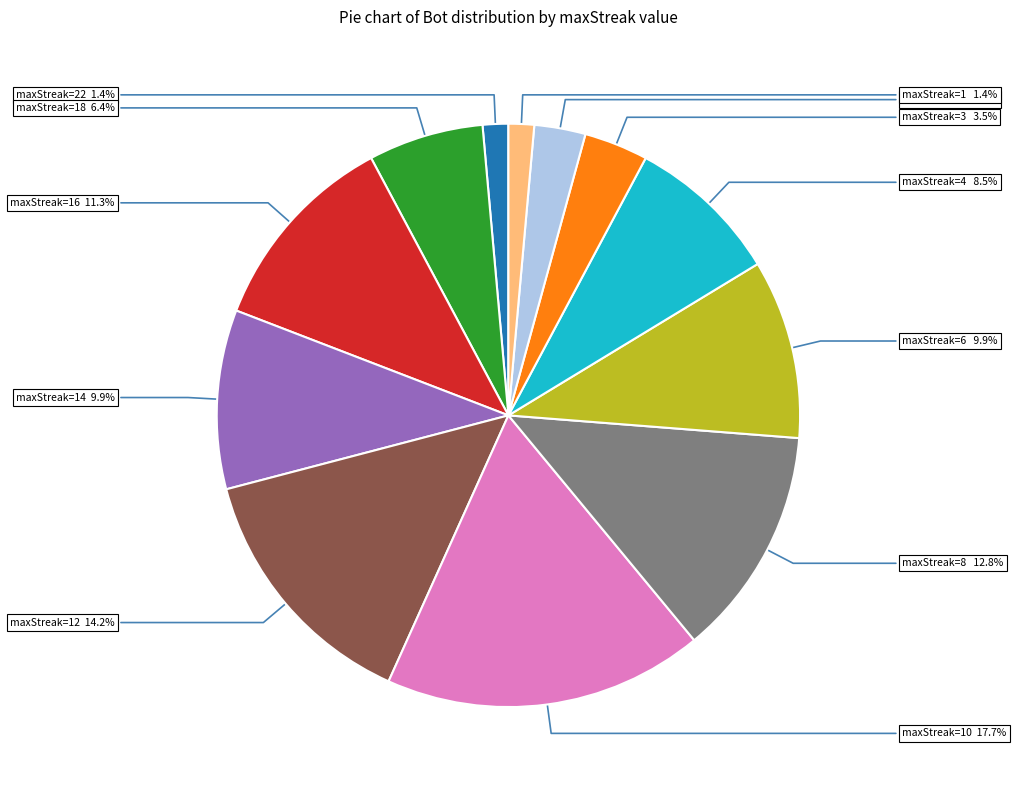

Does any single category account for the majority?

No